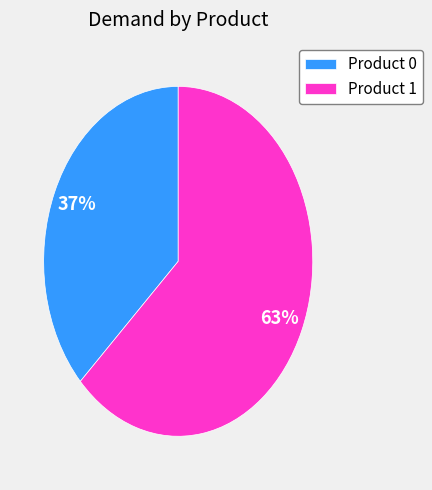

Does any single category account for the majority?

Yes